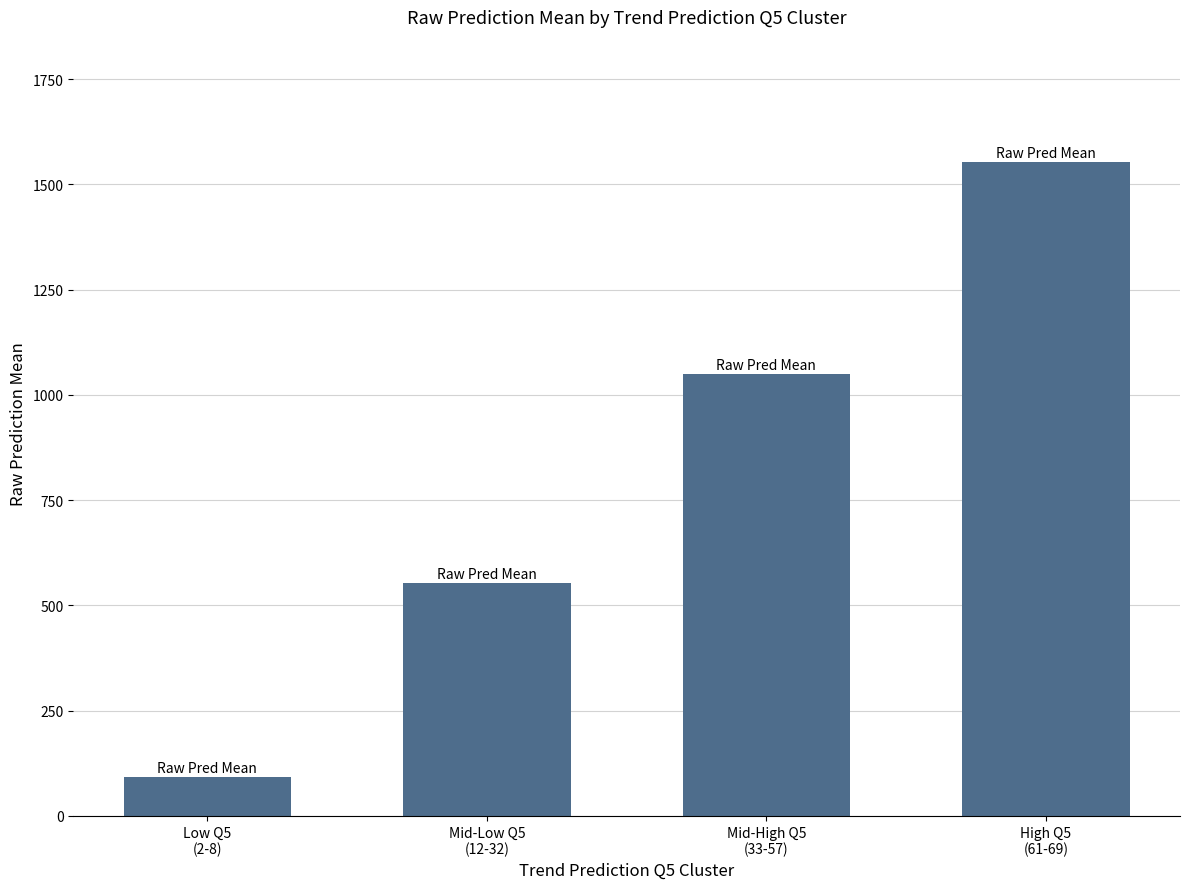

What is the difference between the values at Mid-Low Q5
(12-32) and Mid-High Q5
(33-57)?

497.6